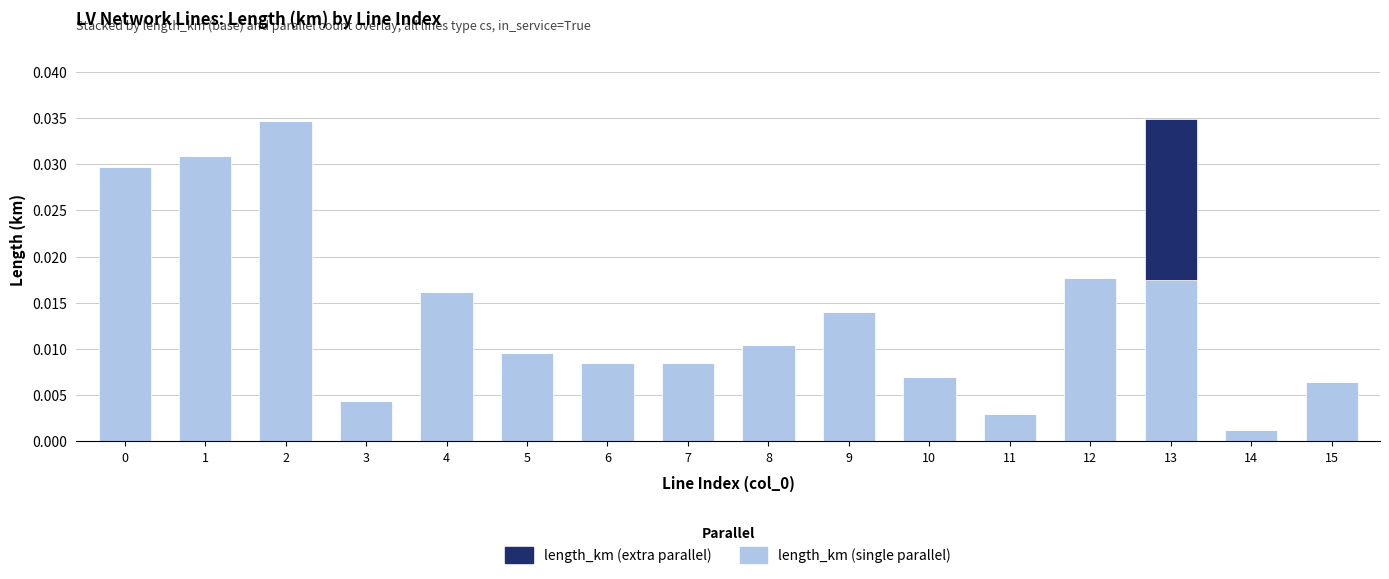

The value of length_km (extra parallel) at 6 is 0.0. True or false?

False